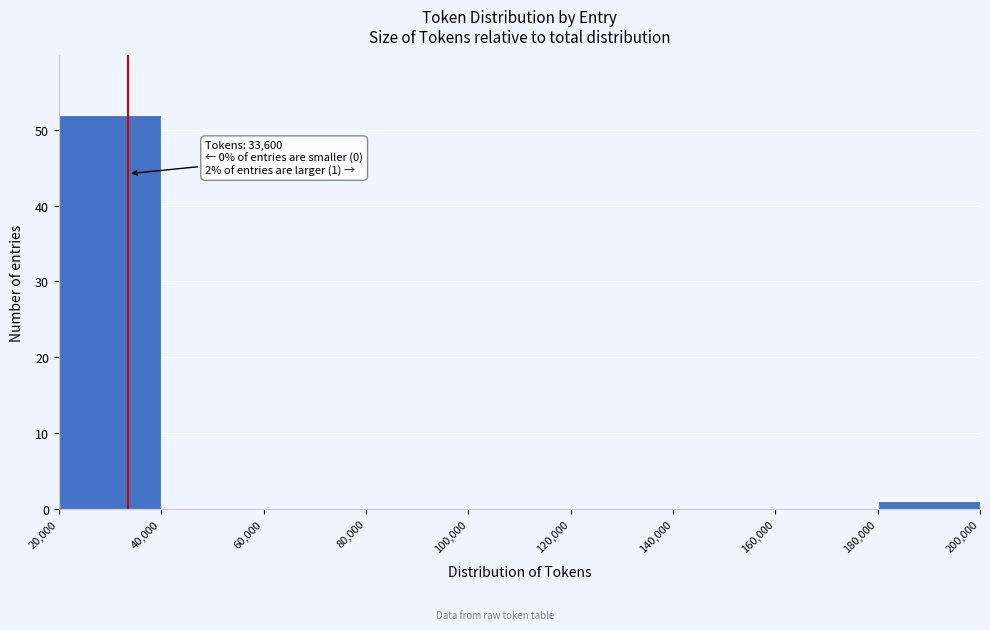

Over which range of the x-axis is the bar tallest?

20,000 to 40,000